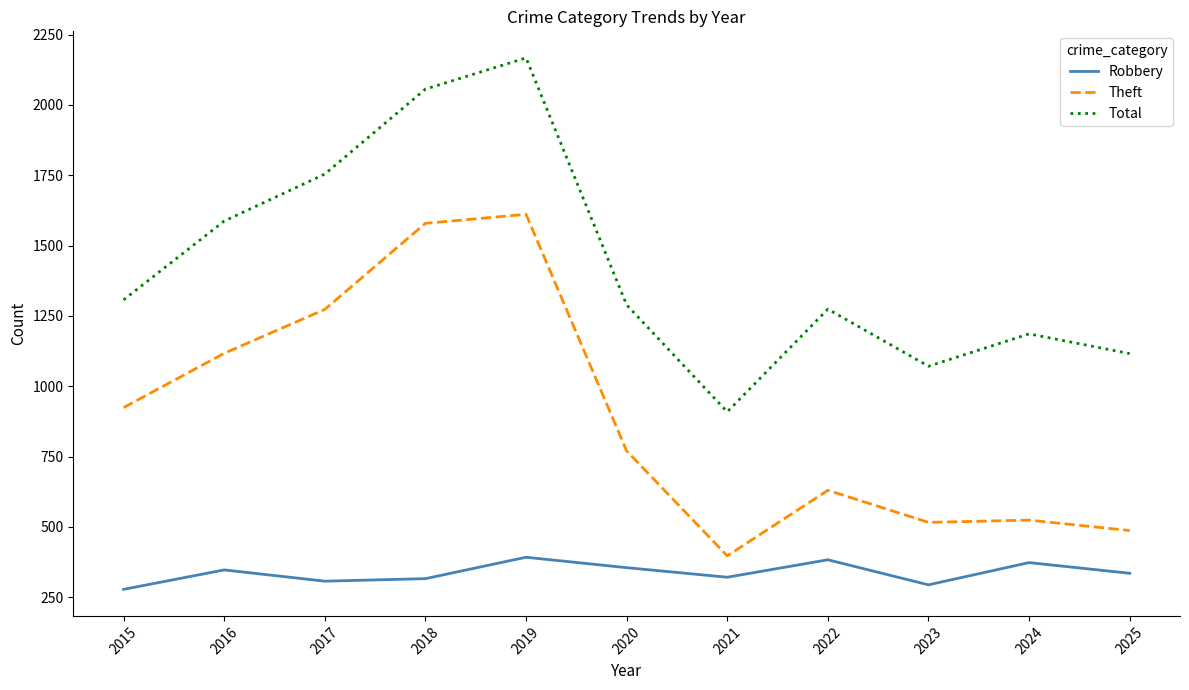

What is the difference between the maximum and minimum values in the Theft series?

1214